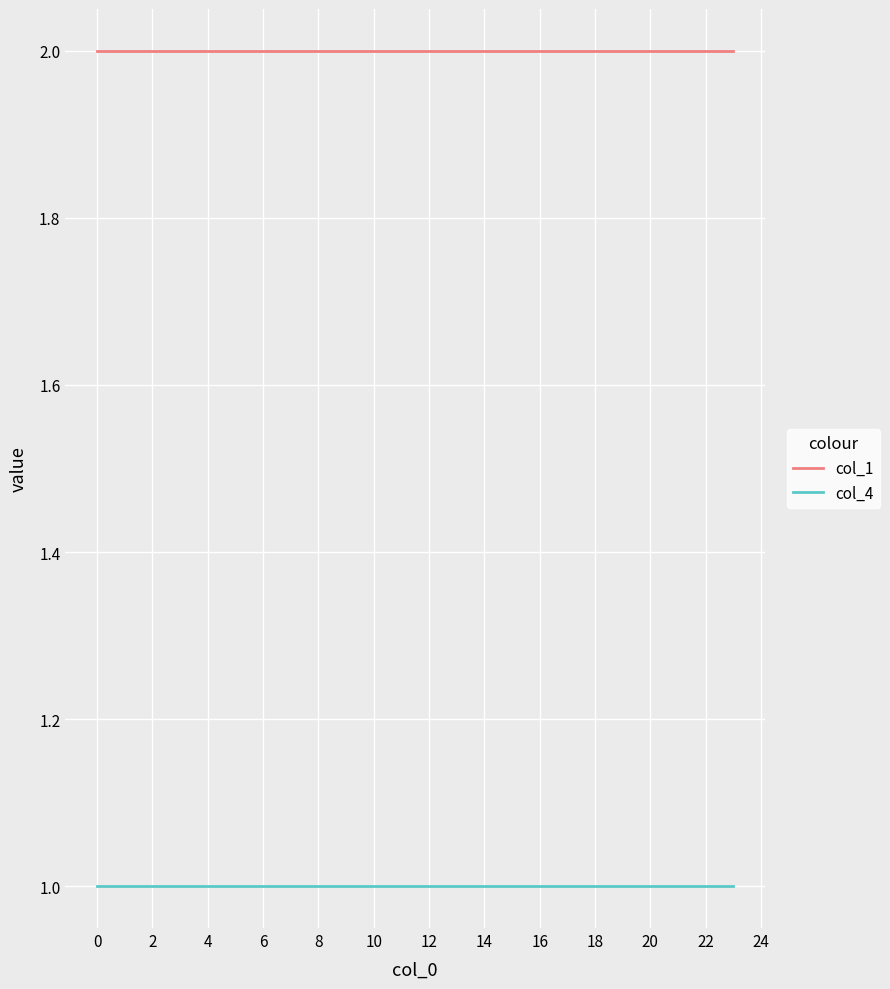

True or false: col_4 and col_1 cross at least once.

False